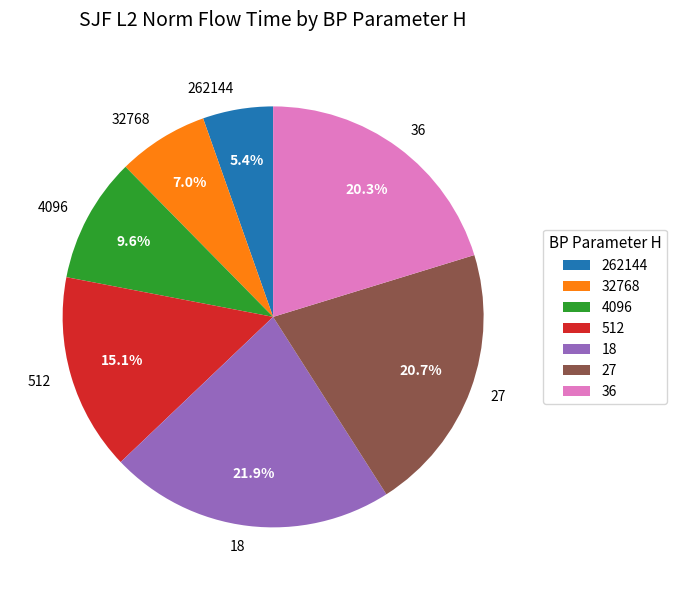

Approximately how many times larger is the value at 4096 compared to 262144?

1.8